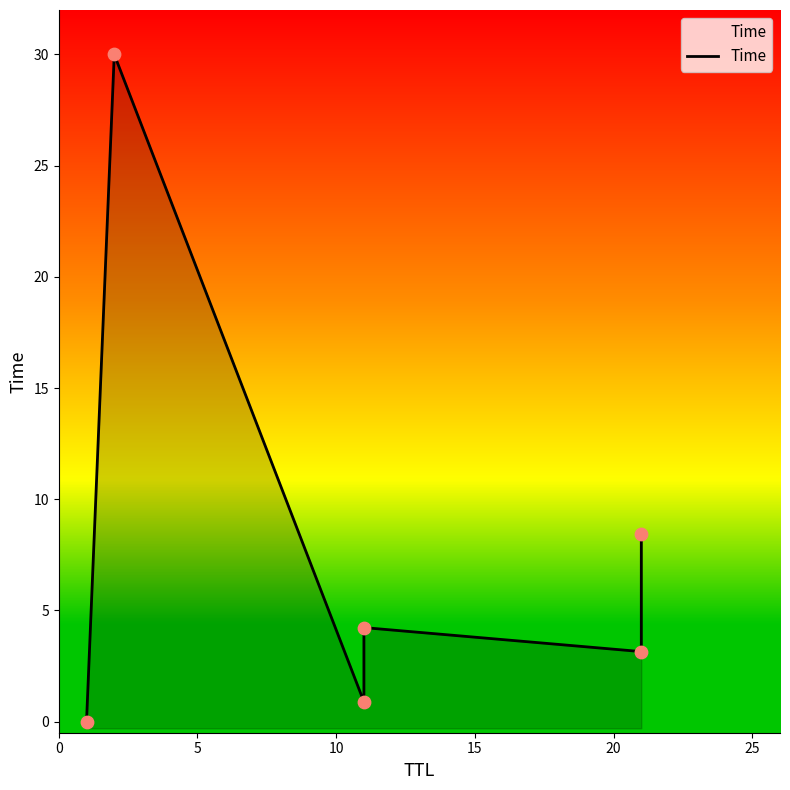

What is the change in value from 5 to 20?

-26.9